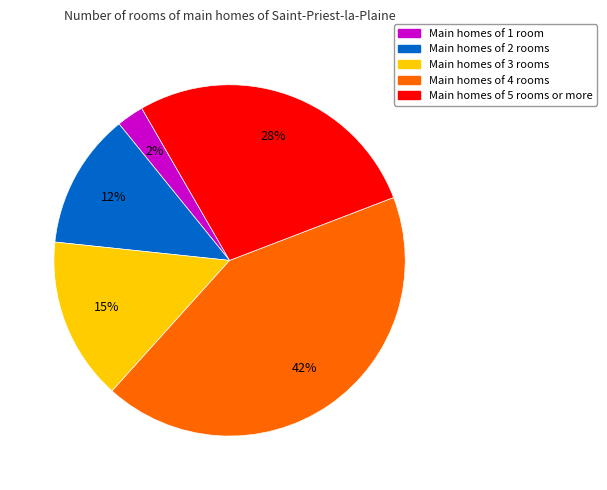

To the nearest percent, what is the difference between the Main homes of 1 room and Main homes of 2 rooms slice percentages?

10%